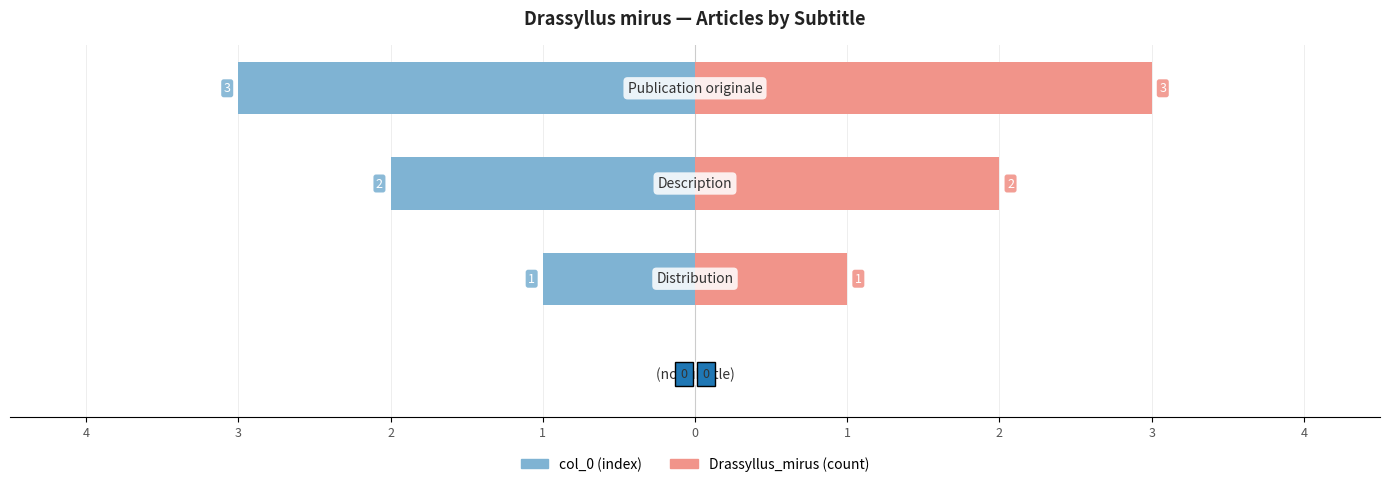

True or false: col_0 (index) has a value of -2 at 2.

True